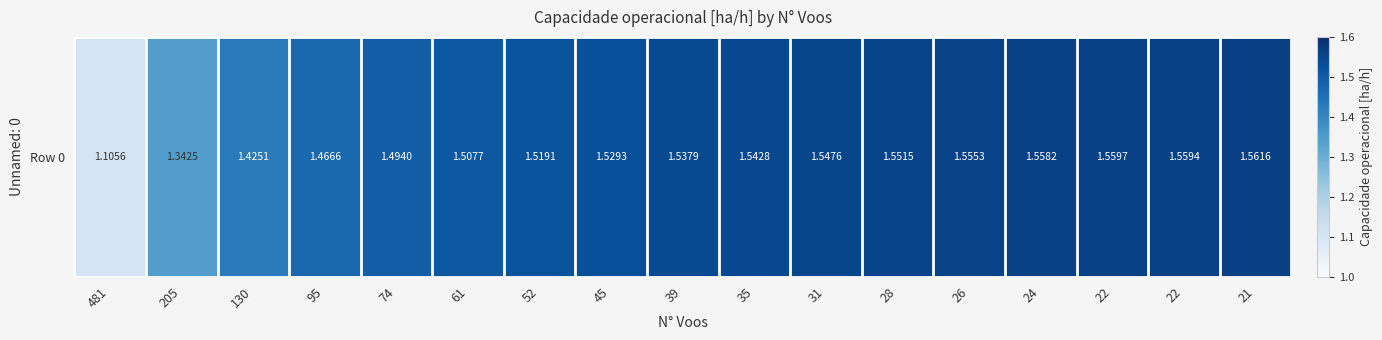

How many distinct data groups are displayed?

1